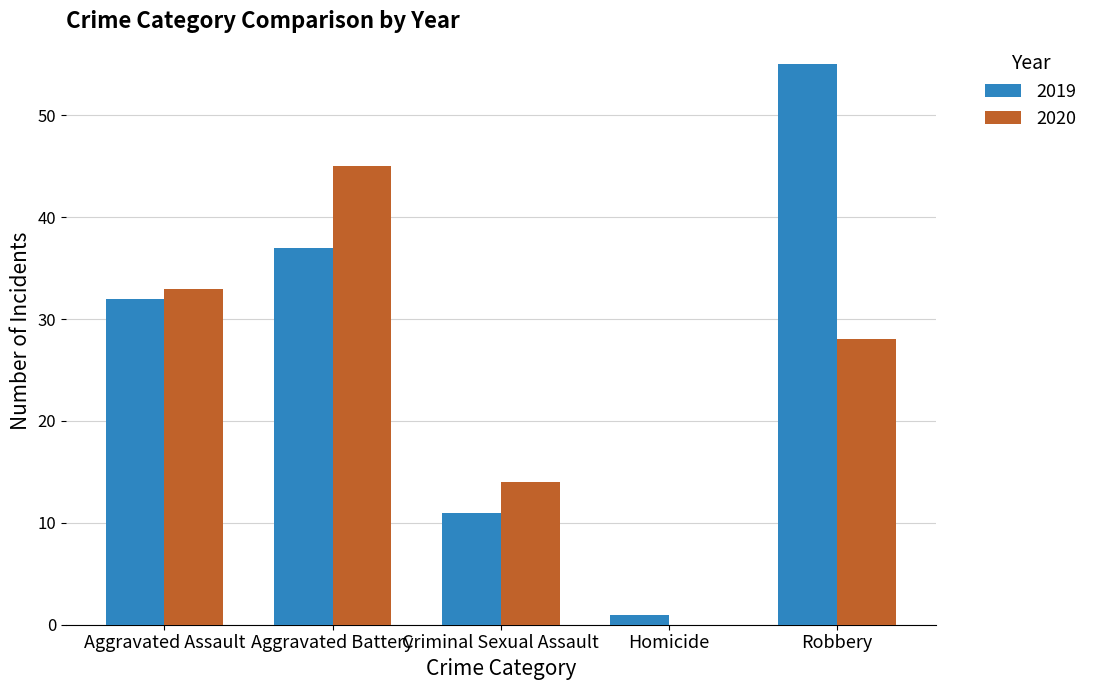

What is the sum of the 2020 values at Aggravated Battery and Robbery?

73